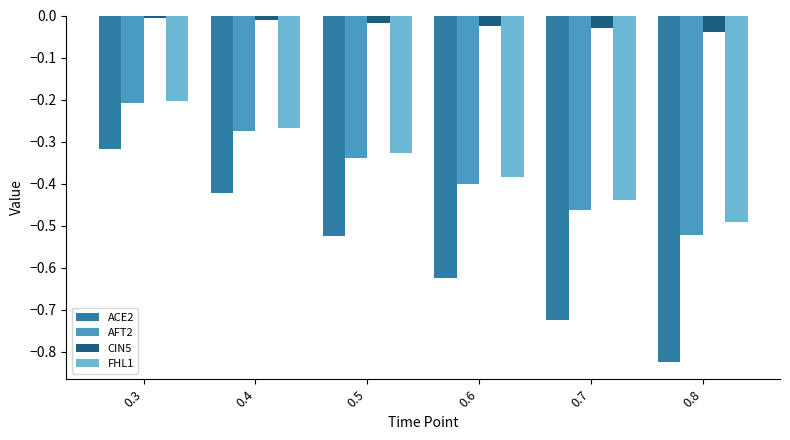

At which category is the sum across all series the highest?

0.3